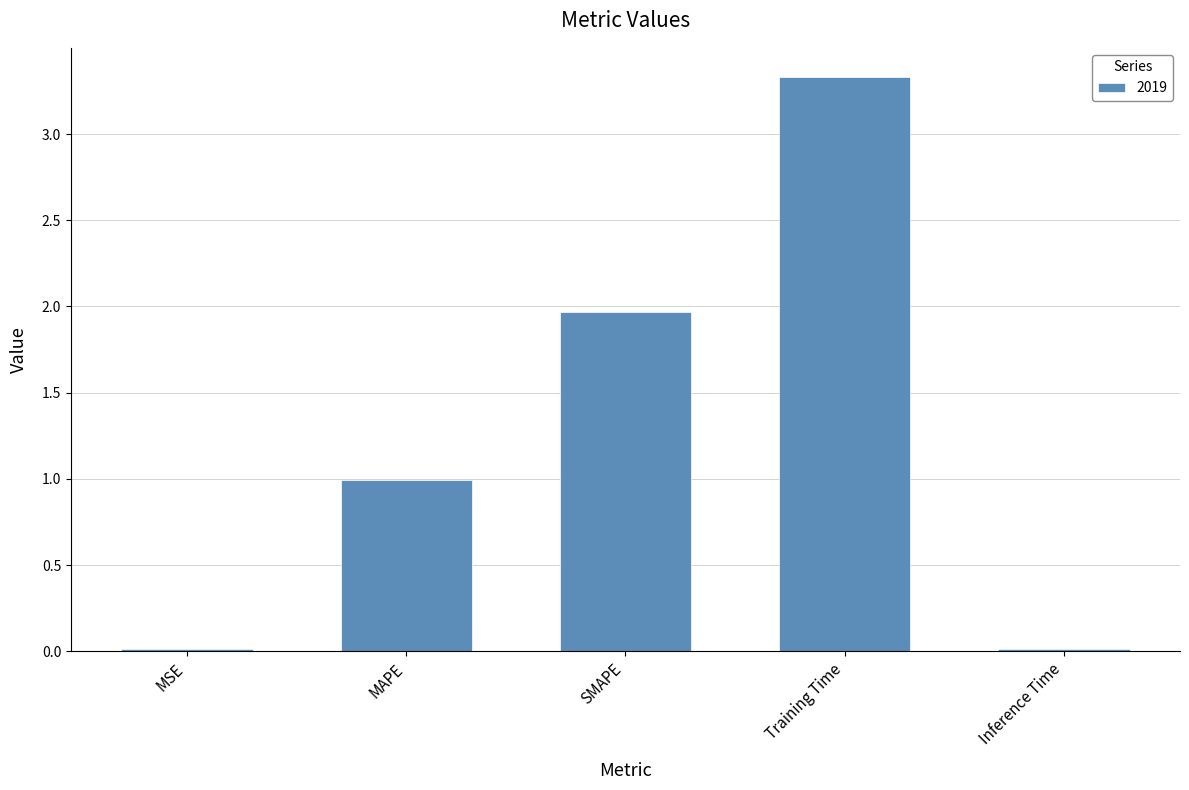

What is the value of the 2nd bar from the left?

1.0